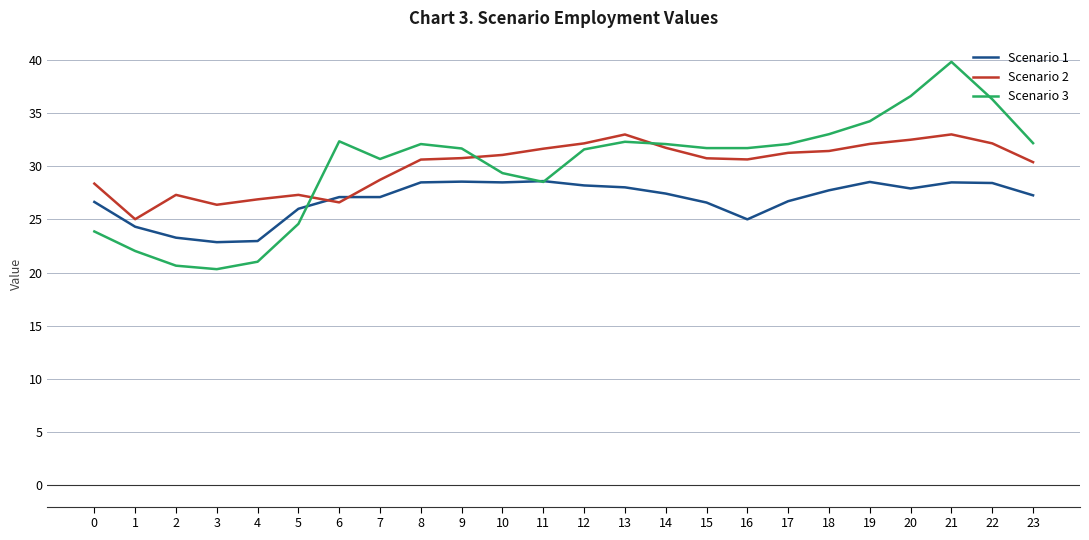

Which series ends up on top after the final intersection of Scenario 1 and Scenario 2?

Scenario 2